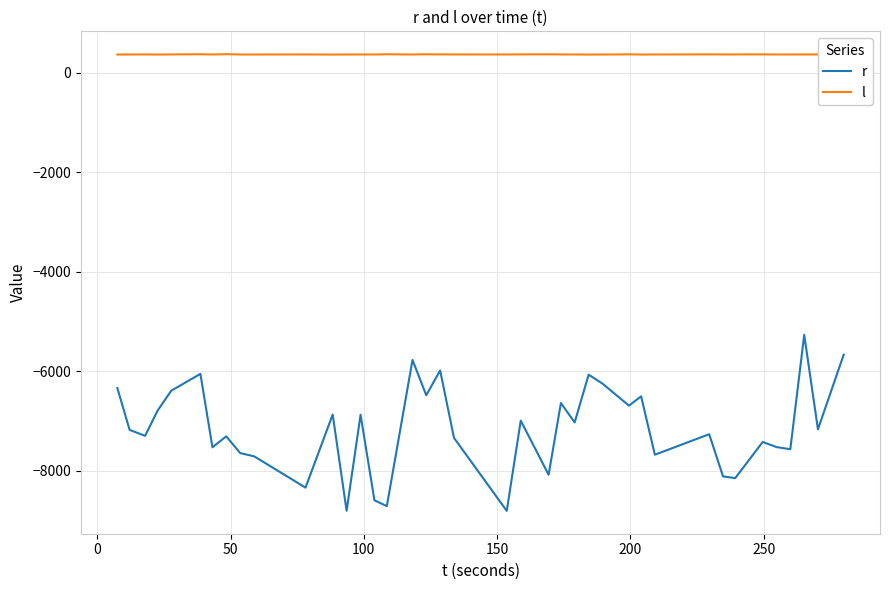

Which series has the largest total across all categories?

l